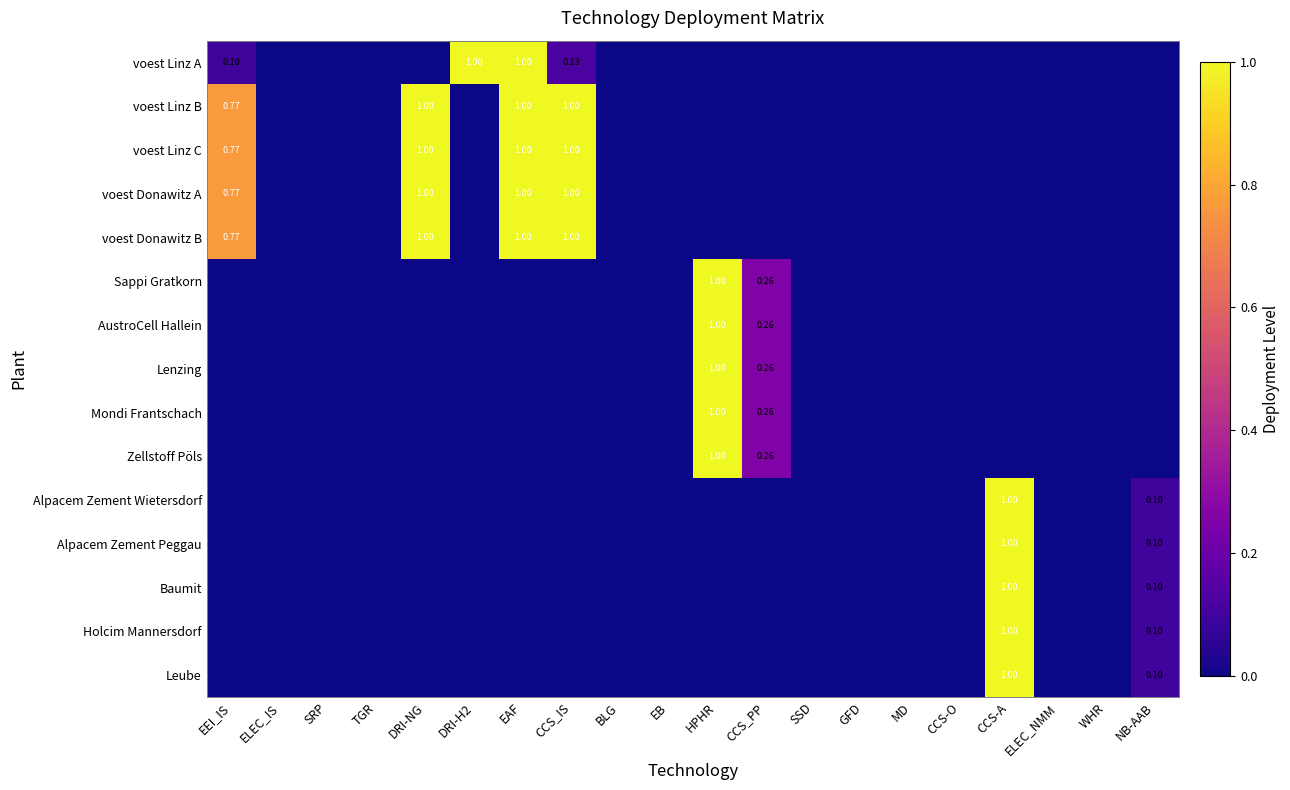

Is it true that voest Linz A equals 0.0 at HPHR?

True